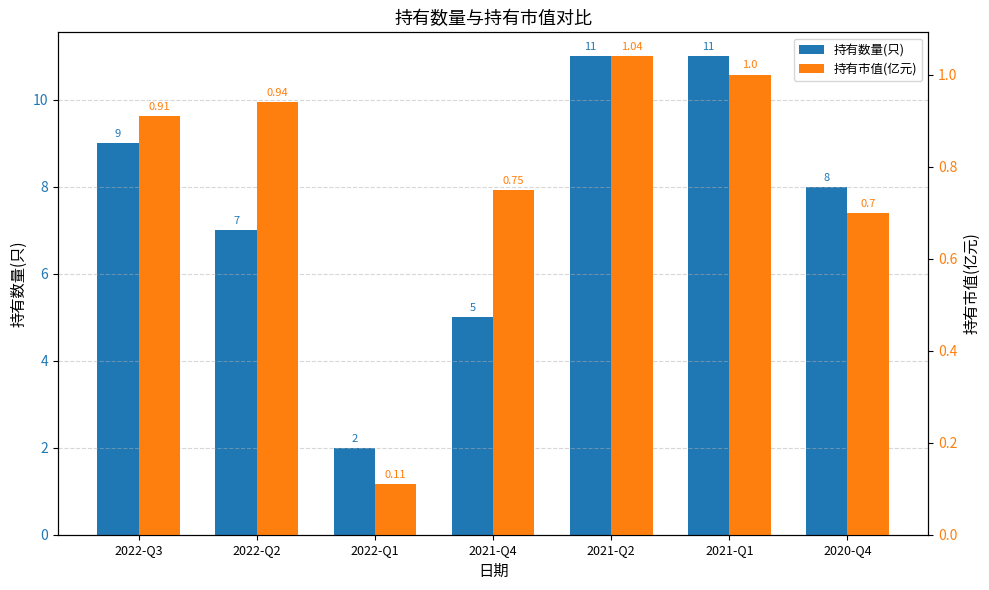

What is the difference between the maximum and minimum values in the 持有数量(只) series?

9.0